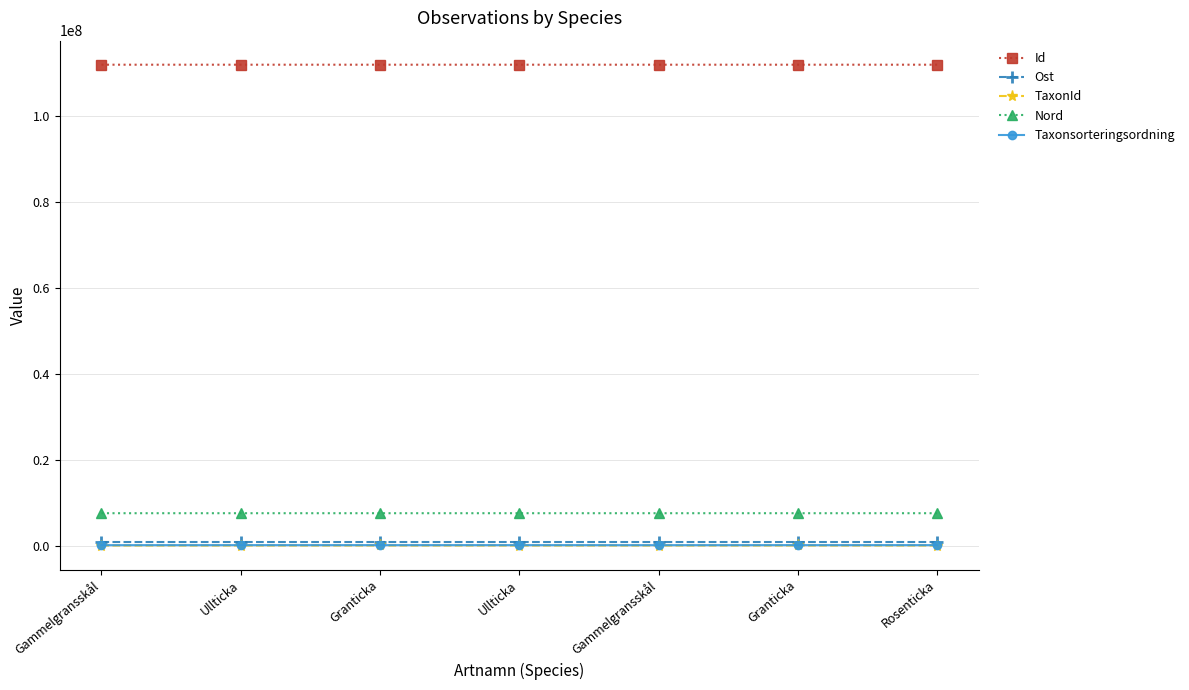

Where is Ost nearest to the value 817205?

Ullticka